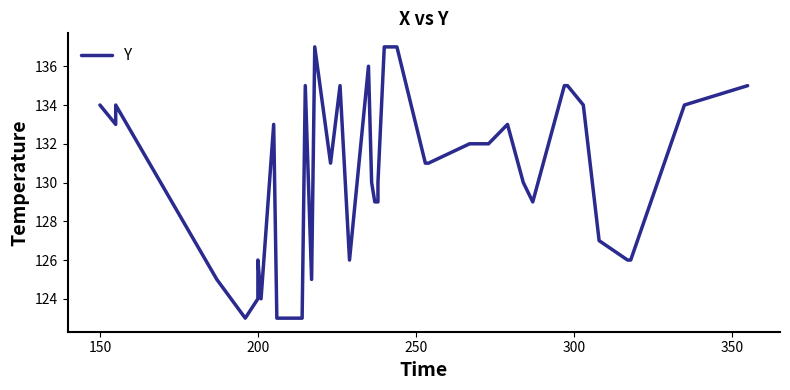

What is the maximum value shown in the chart?

137